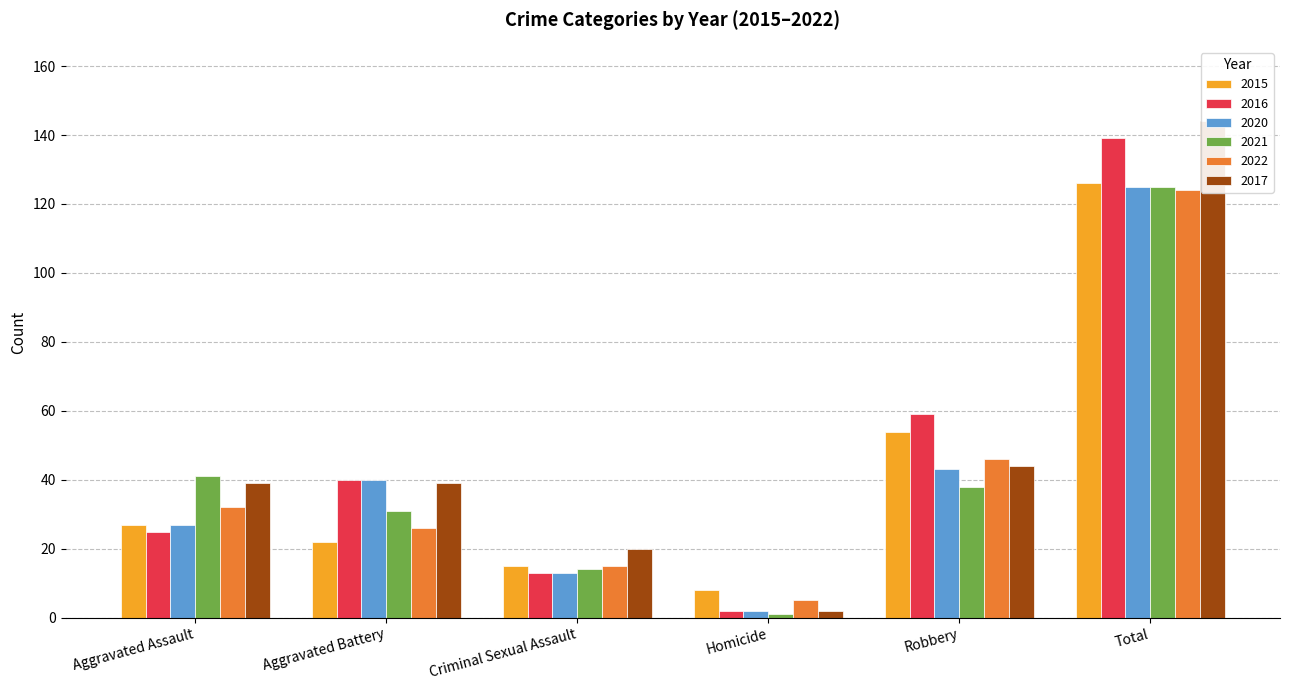

The value of 2021 at Criminal Sexual Assault is 14. True or false?

True